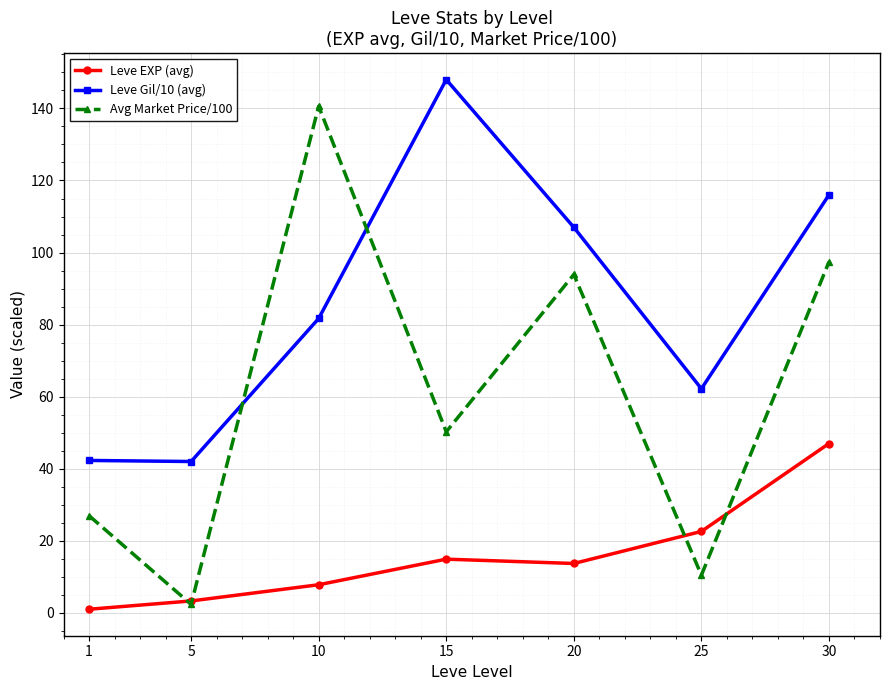

How many lines are shown in the chart?

3